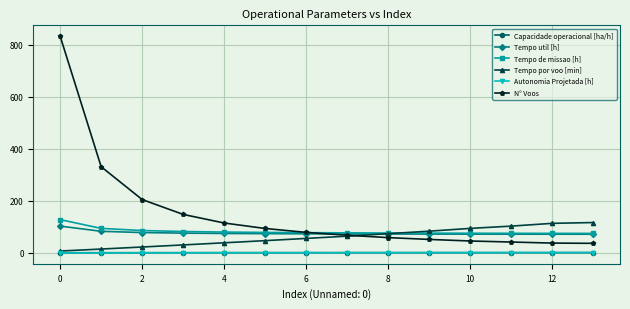

What is the sum of all Autonomia Projetada [h] values?

12.8